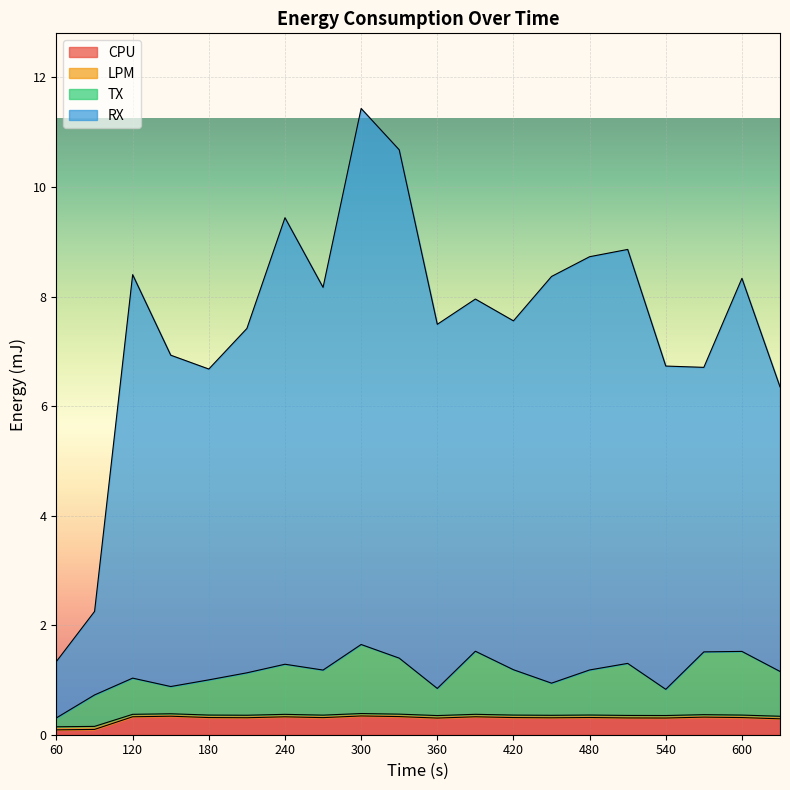

What is the maximum value for CPU?

0.3